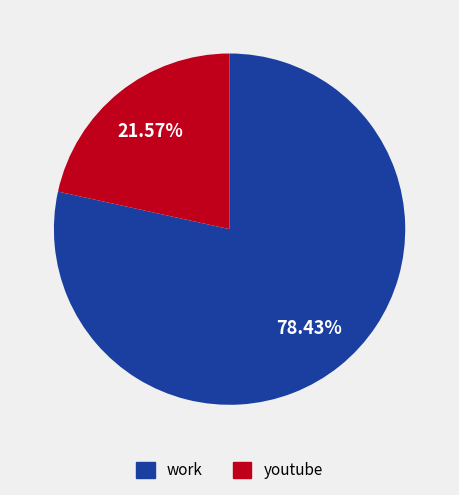

To the nearest percent, what is the difference between the youtube and work slice percentages?

57%